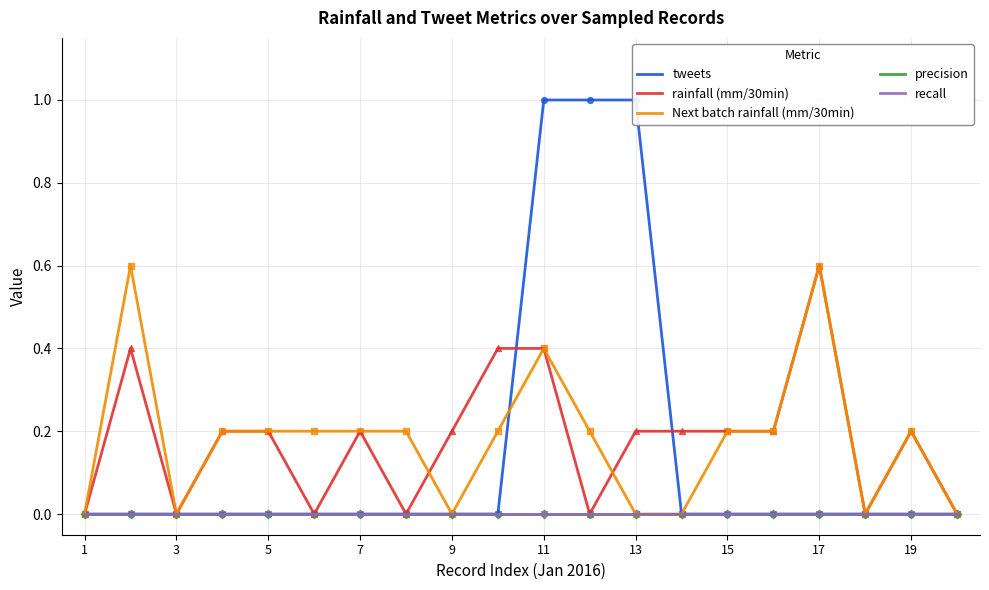

Which series has the largest Y range (max minus min)?

tweets